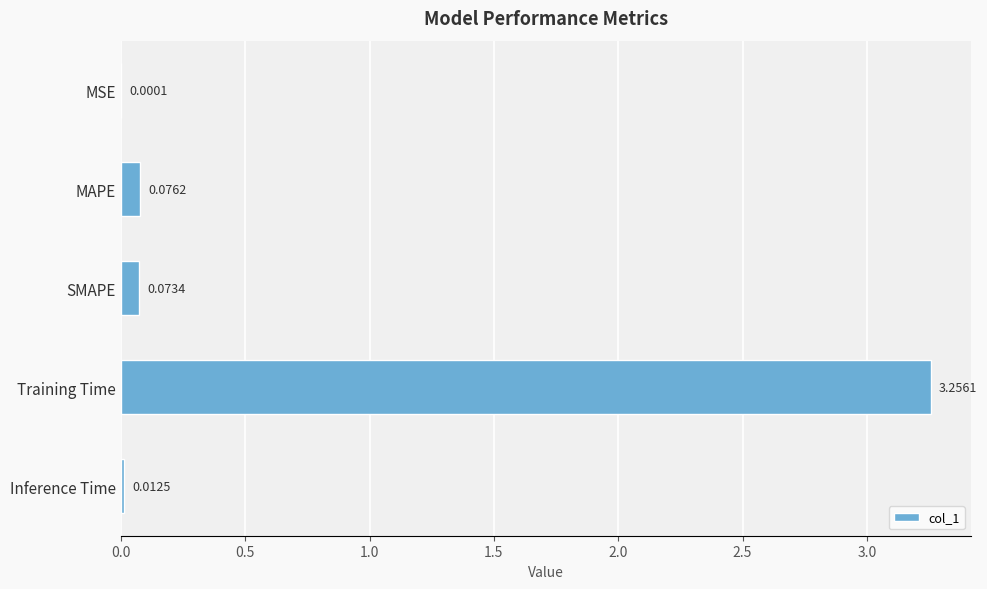

Which category has the highest value across all series?

Training Time